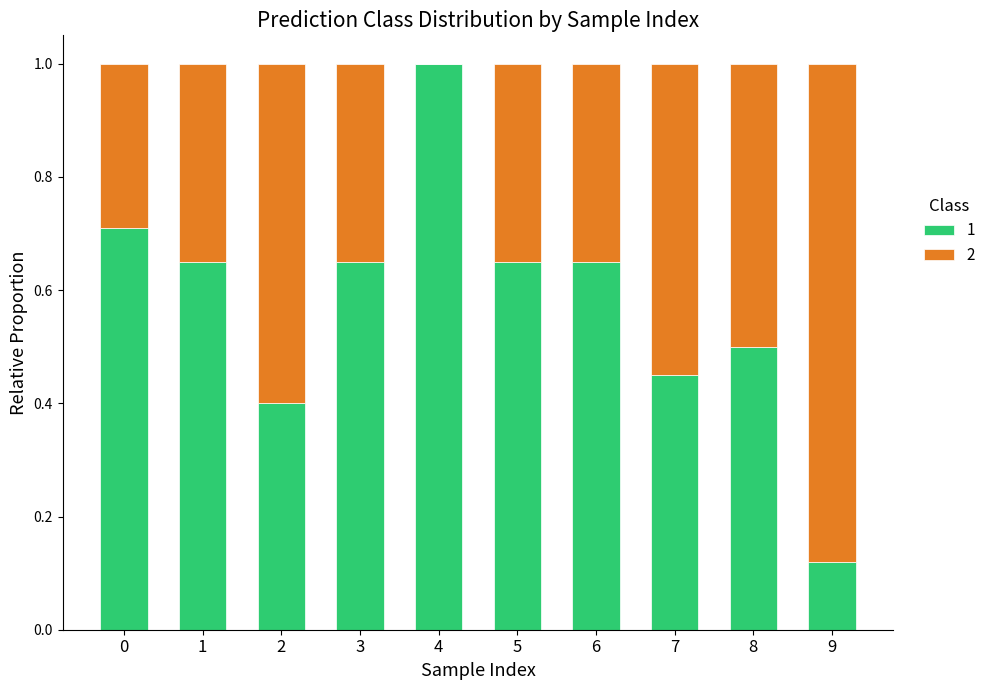

Is it true that 1 equals 0.1 at 7?

False